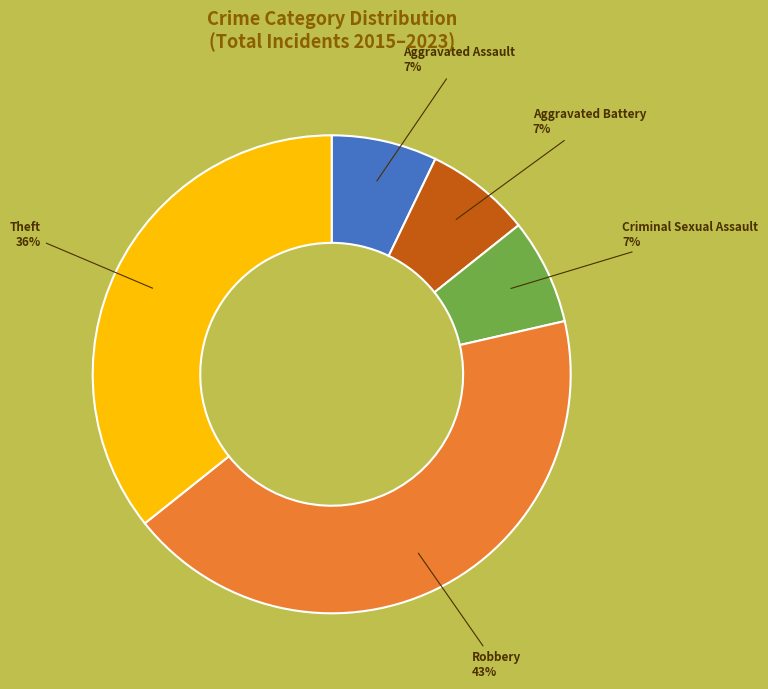

Is there a majority slice in this chart?

No